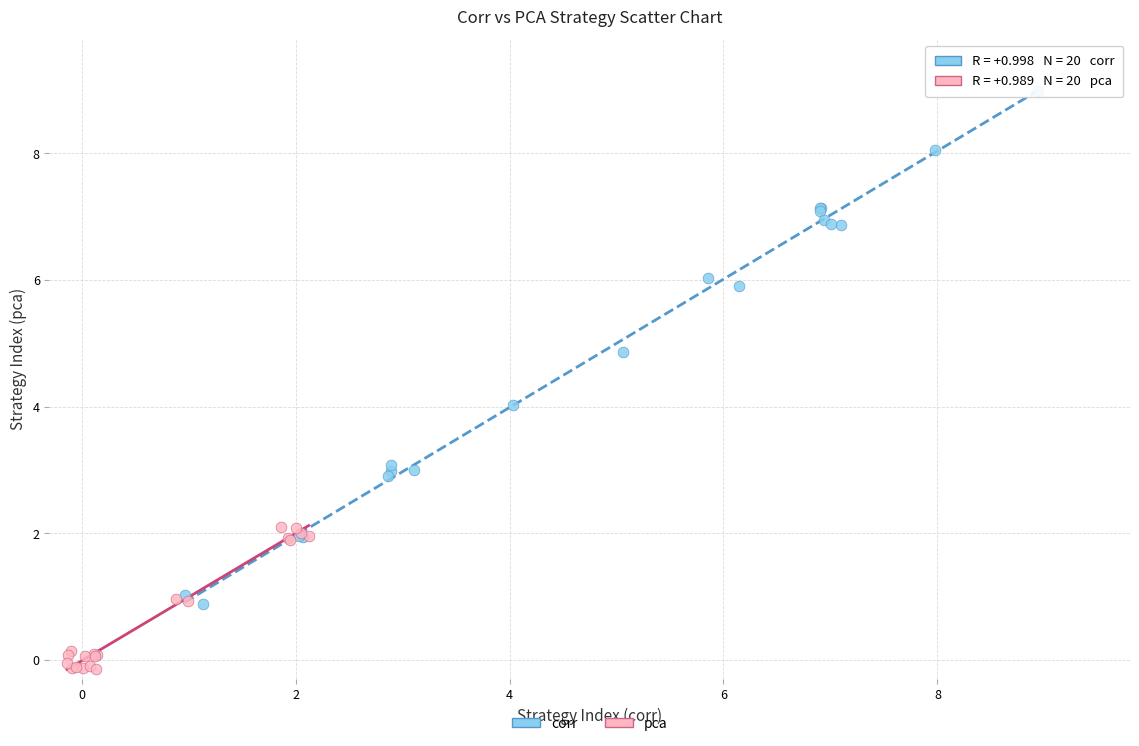

Which series reaches the maximum Y coordinate?

corr